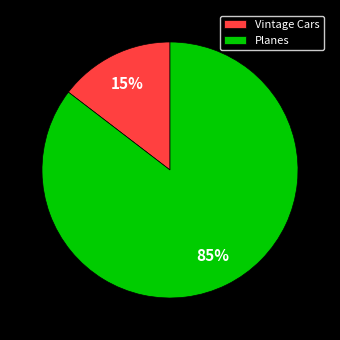

Is the sum of Vintage Cars and Planes greater than half?

Yes